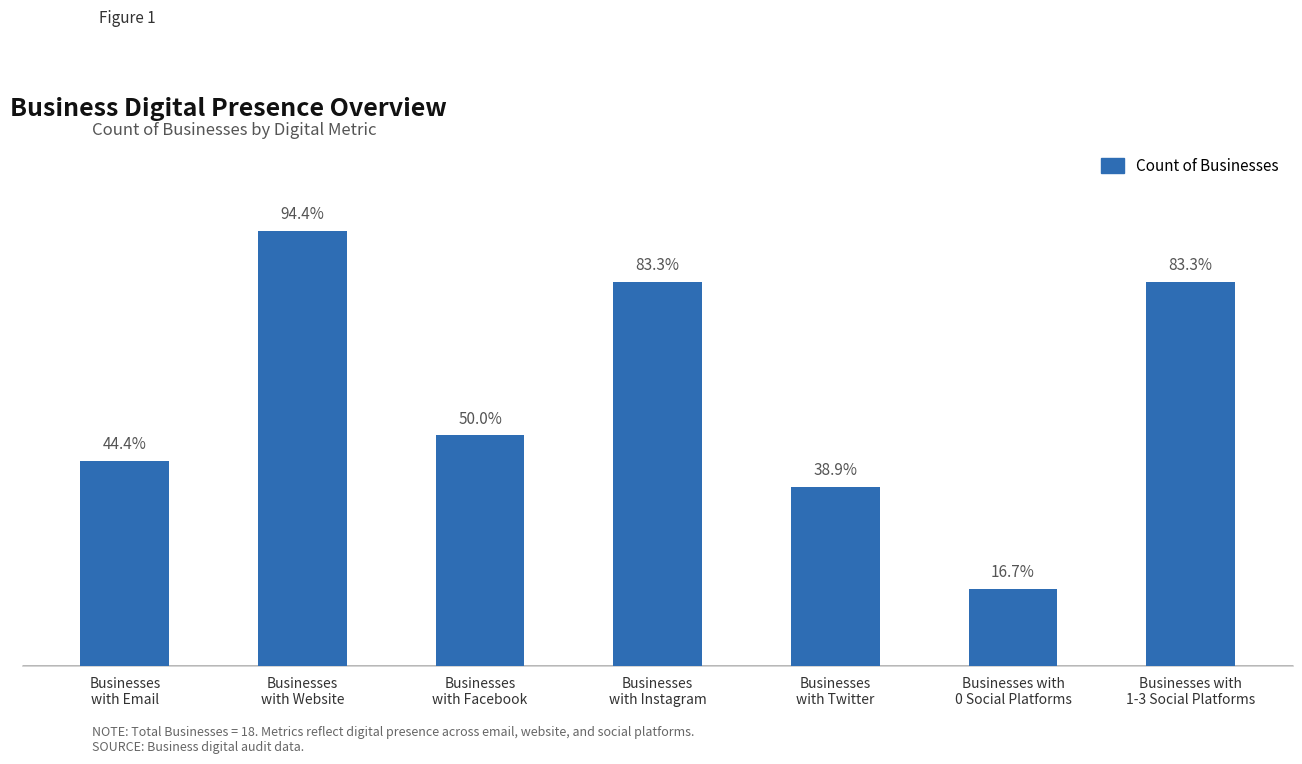

Are the bars horizontal?

No